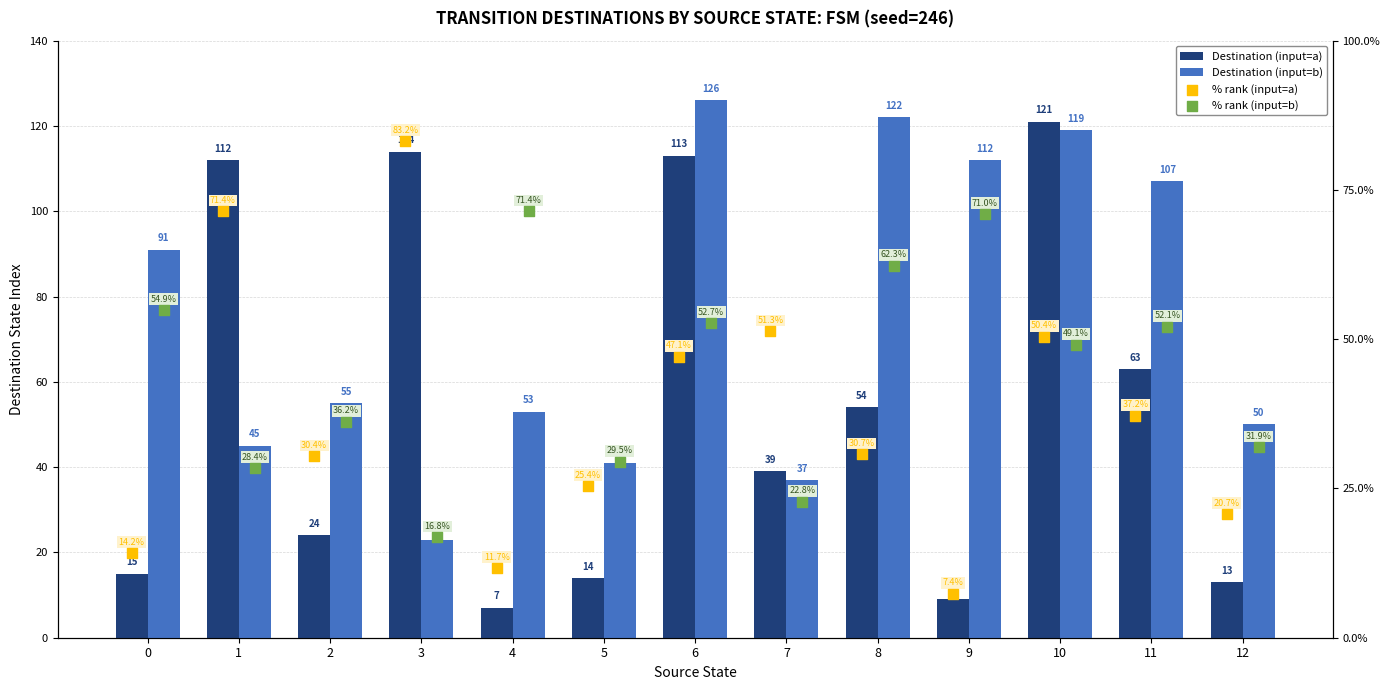

Which series contains the lowest Y value?

Destination (input=a)